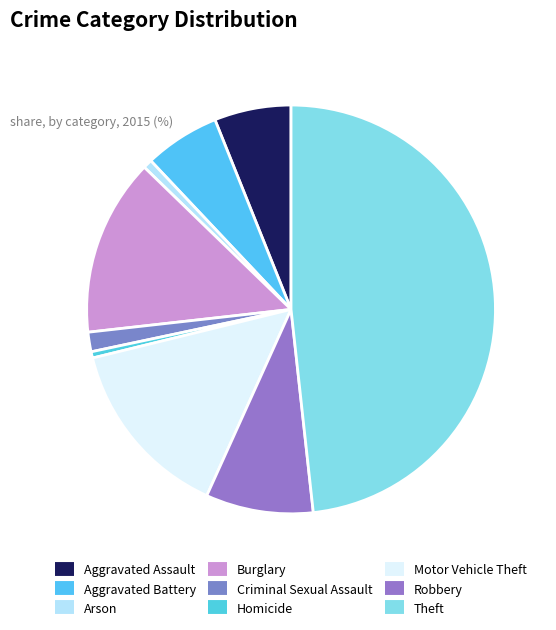

How many segments does this pie chart have?

9